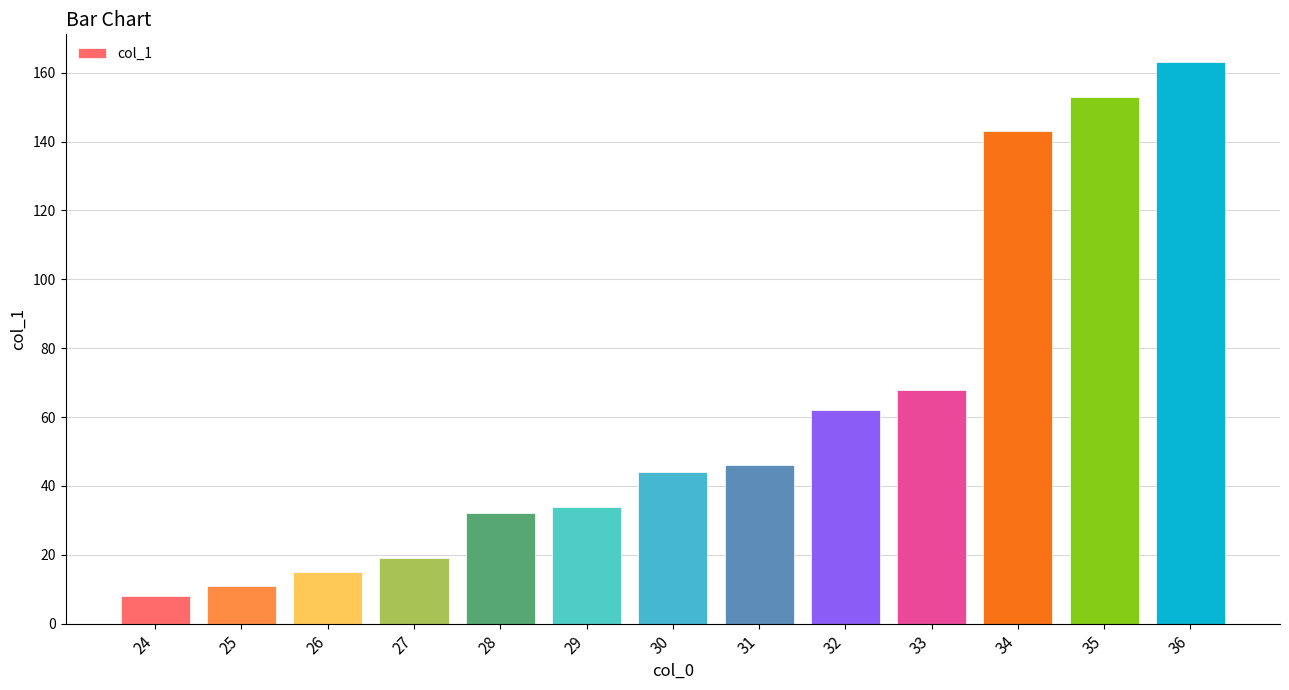

Does the chart contain any negative values?

No